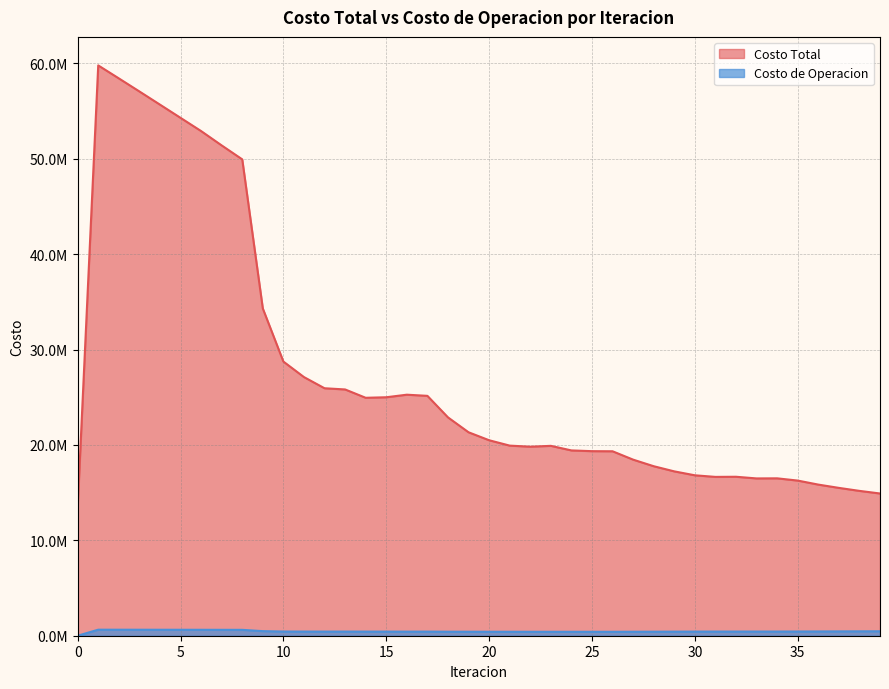

What is the maximum value shown in the chart?

59779348.3